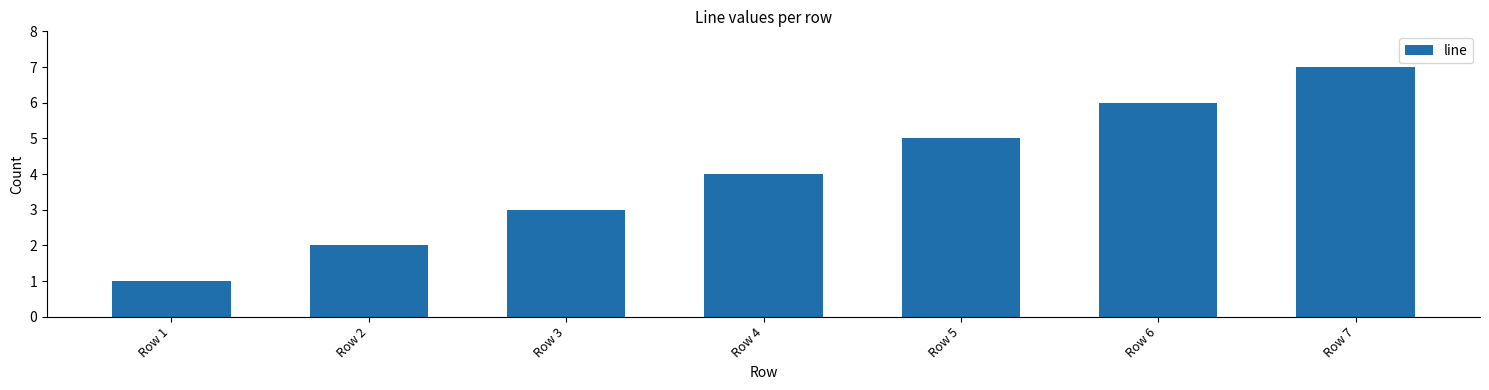

Reading left to right, transcribe all the data shown in this chart.

Row 1=1	Row 2=2	Row 3=3	Row 4=4	Row 5=5	Row 6=6	Row 7=7